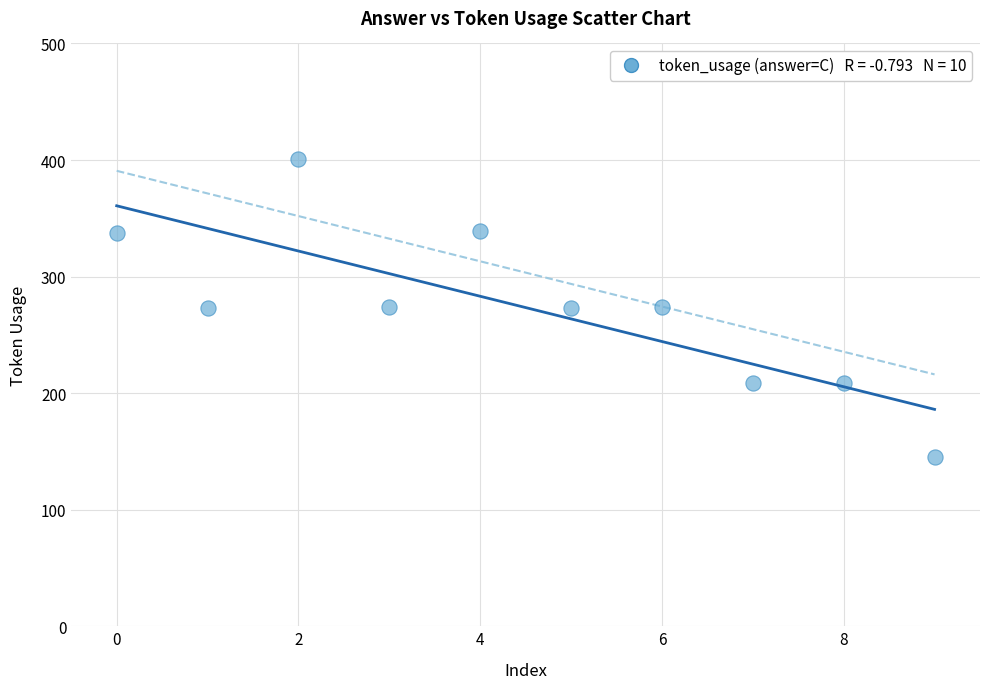

What is the average Y value?

273